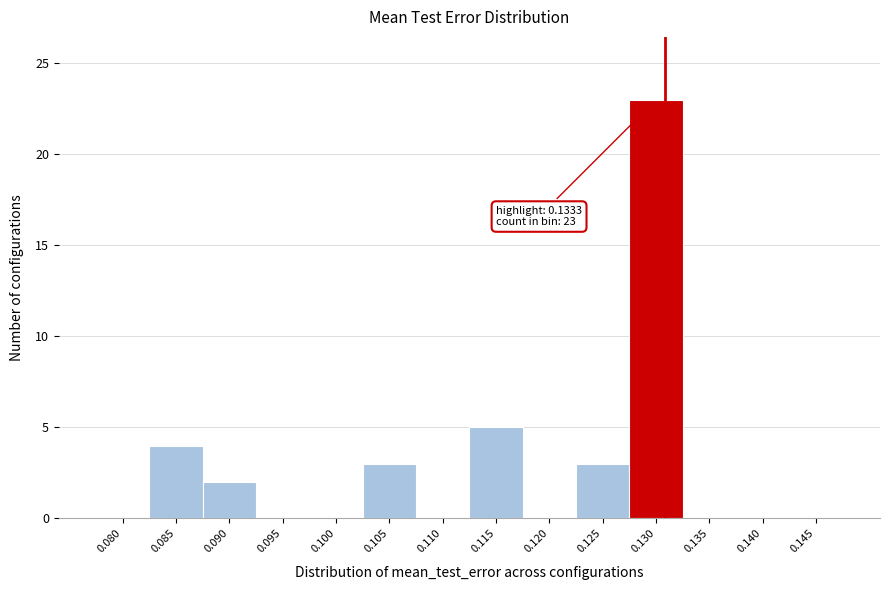

Reading left to right, what are all the values shown in this chart?

0.080=0	0.085=4	0.090=2	0.095=0	0.100=0	0.105=3	0.110=0	0.115=5	0.120=0	0.125=3	0.130=23	0.135=0	0.140=0	0.145=0